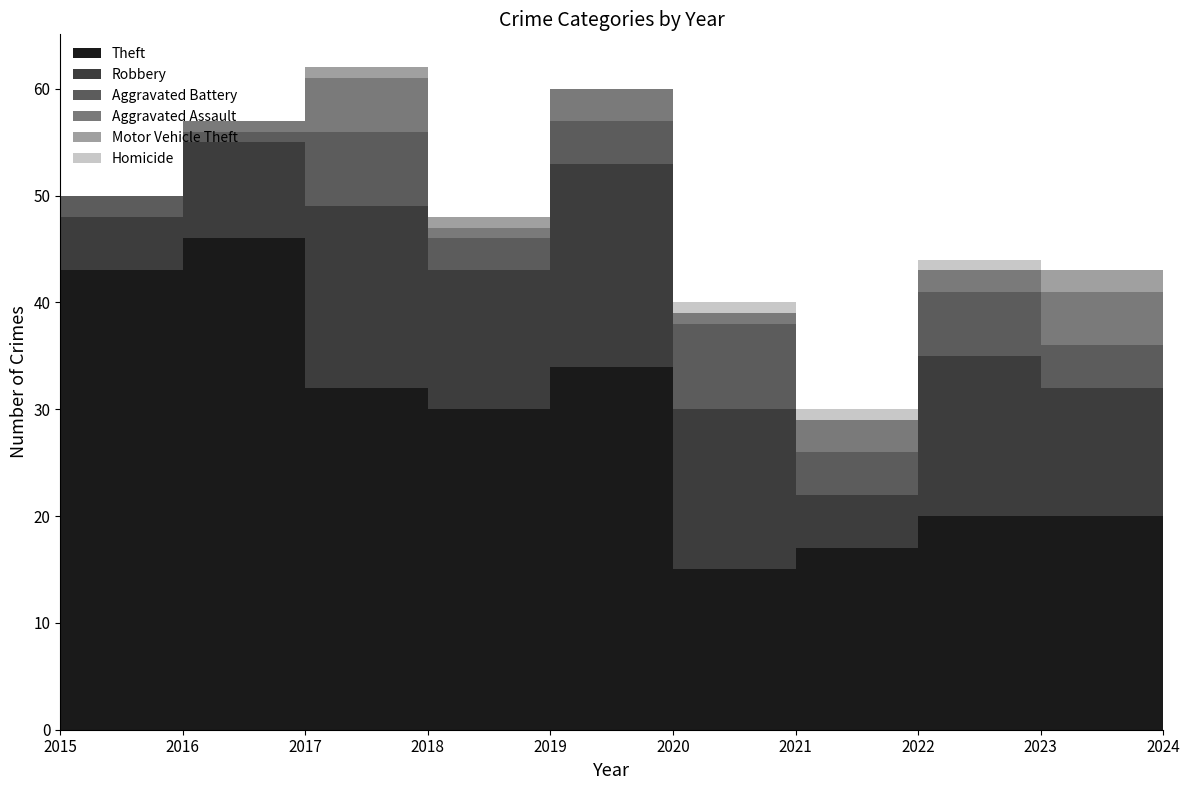

True or false: Aggravated Assault has more than 2 points higher than both neighbors.

True